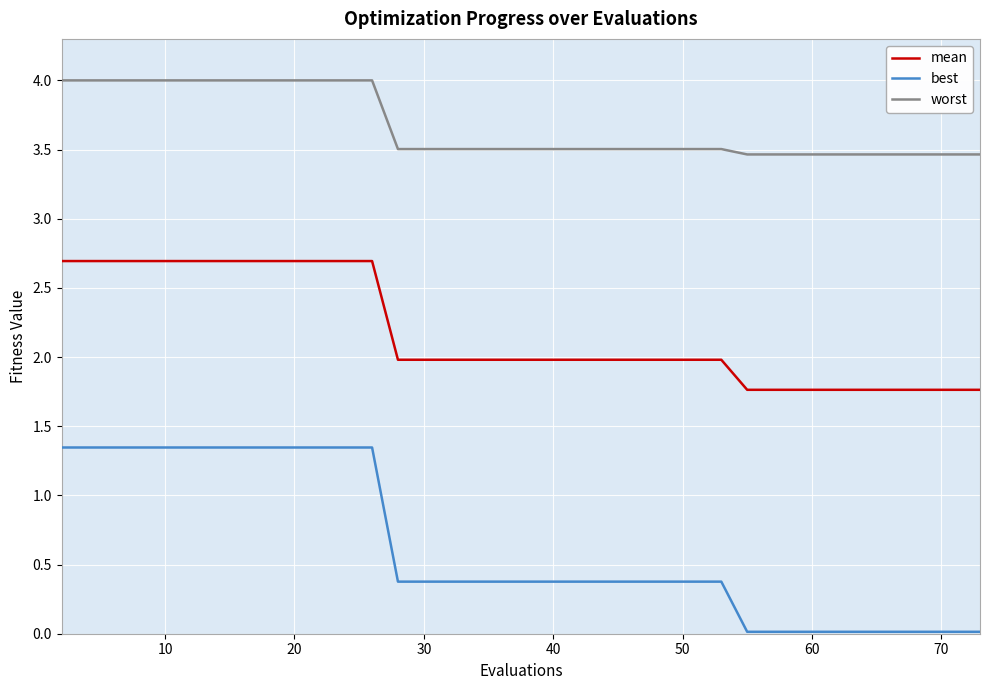

At how many categories does at least one series exceed 1?

40